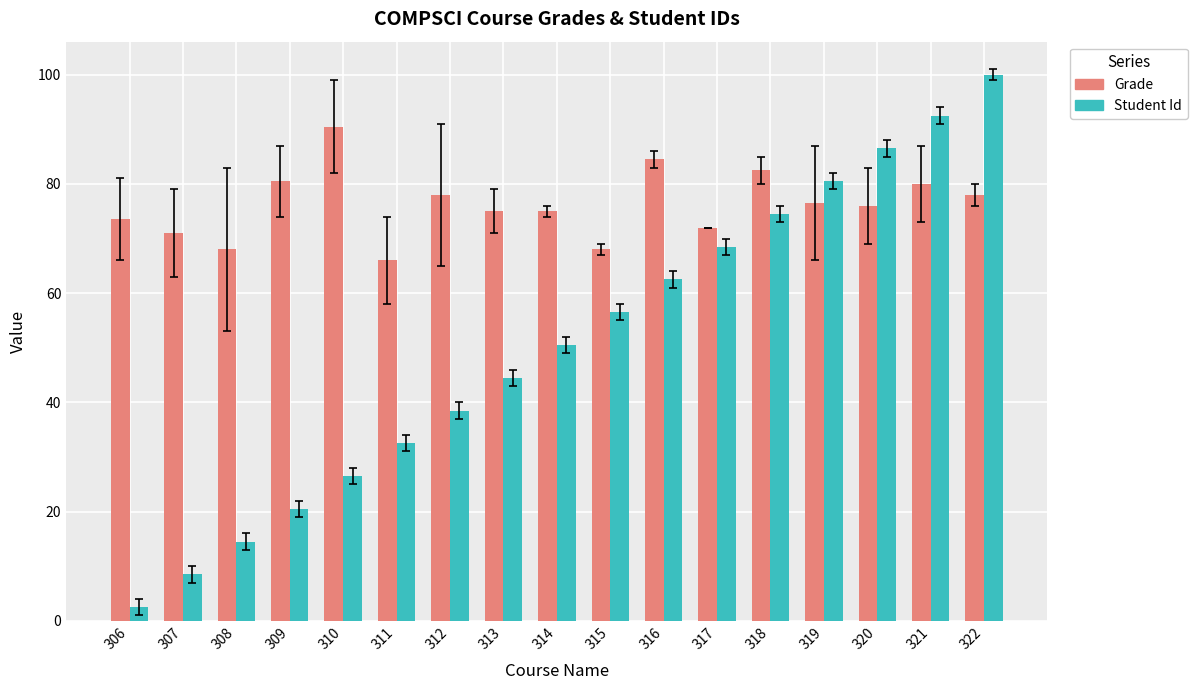

Does the chart contain any negative values?

No